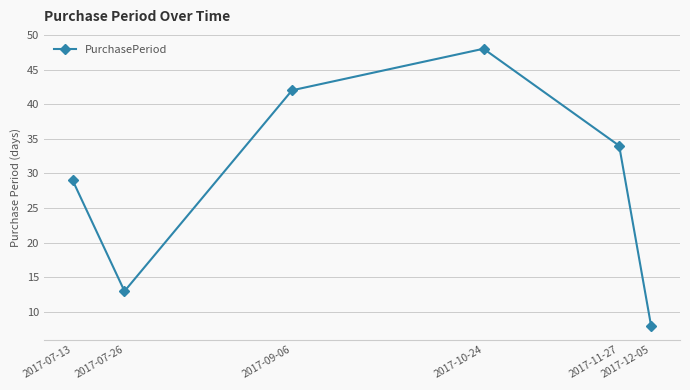

What is the change in value from 2017-07-26 to 2017-10-24?

+35